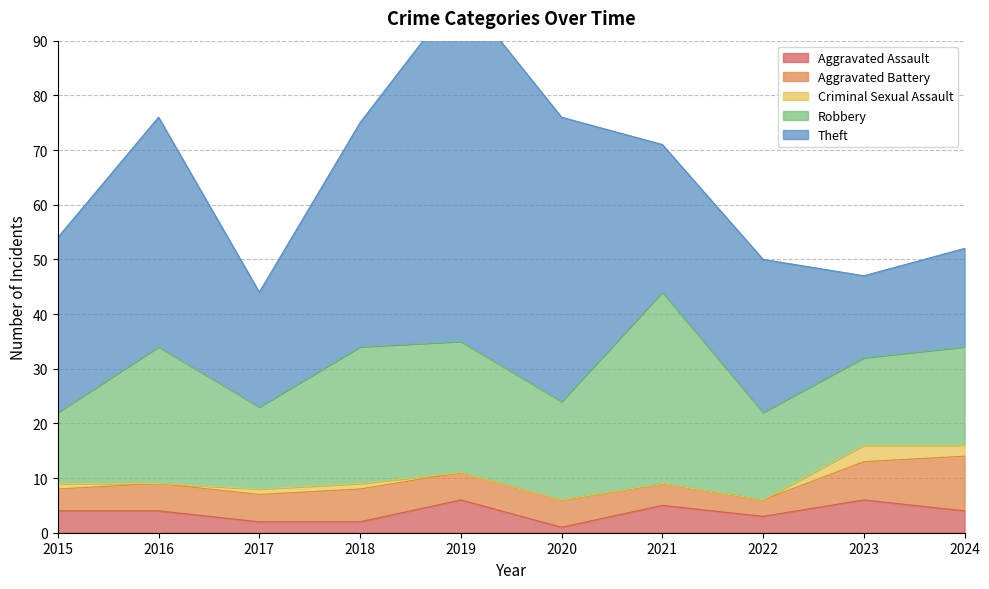

List the series in order of their peak value, highest first.

Theft, Robbery, Aggravated Battery, Aggravated Assault, Criminal Sexual Assault